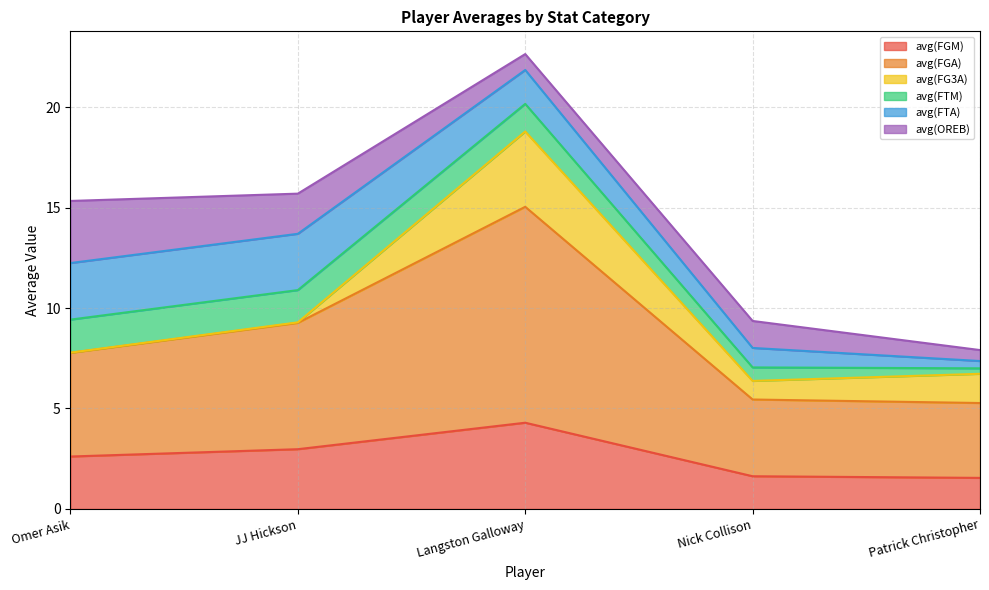

Is it true that avg(FTM) equals 1.6 at JJ Hickson?

True